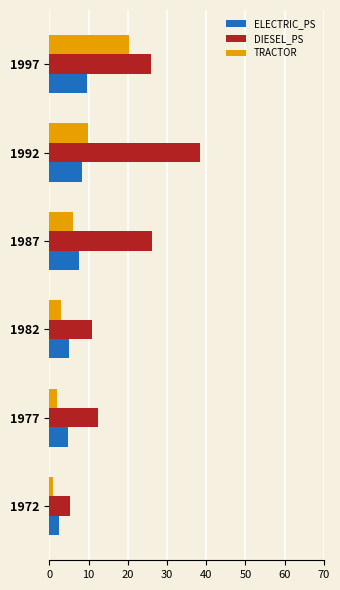

What is the average value of the DIESEL_PS series?

19.9